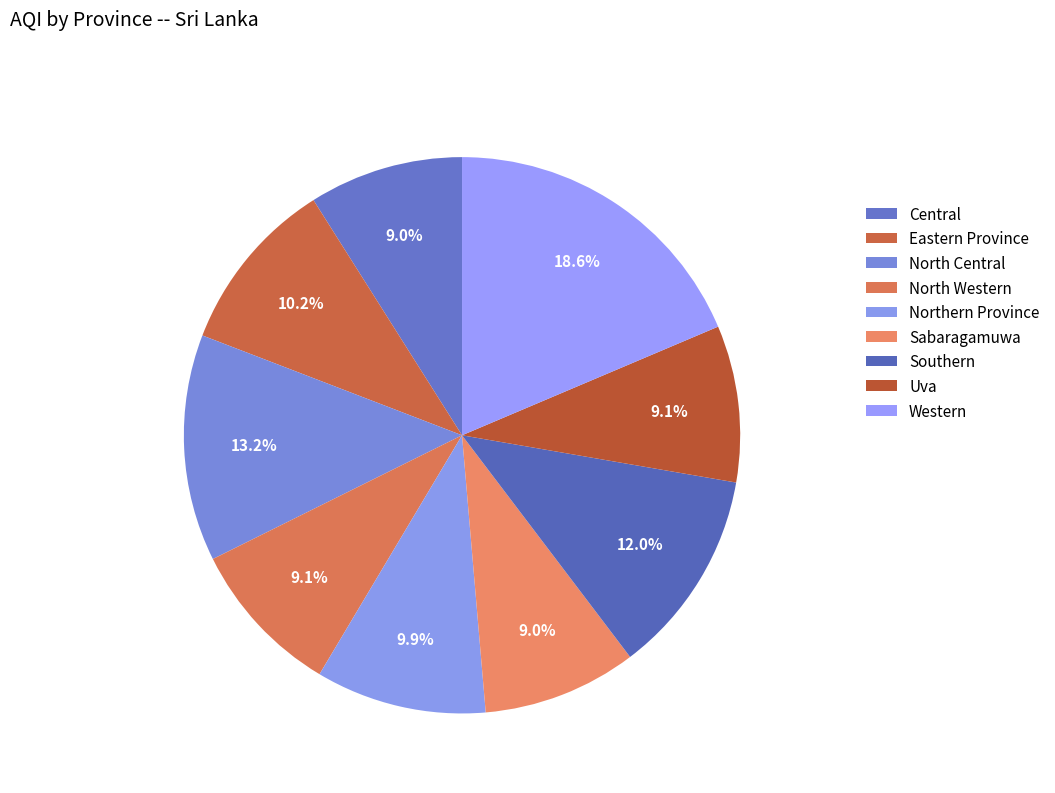

To the nearest percent, what is the average slice percentage?

11%